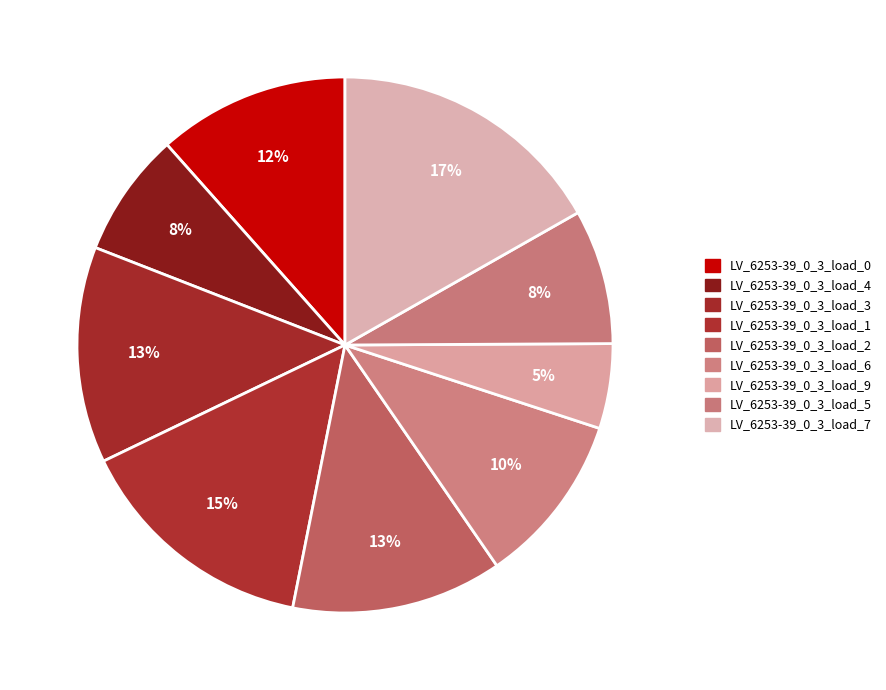

To the nearest percent, what is the difference between the largest and smallest slice percentages?

12%